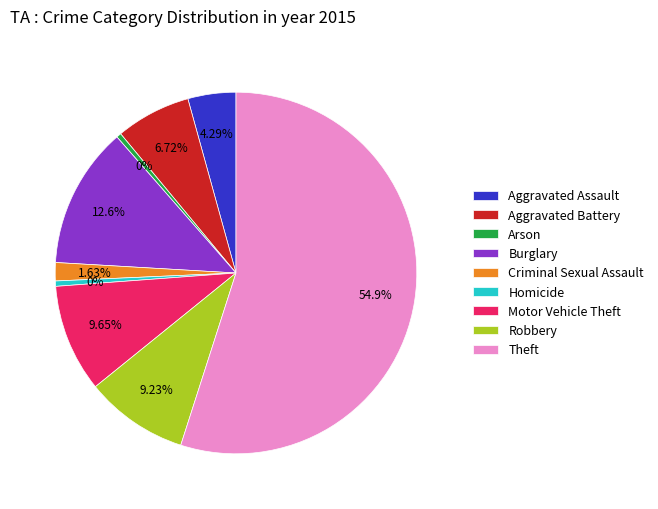

Is Theft the majority of the pie?

Yes